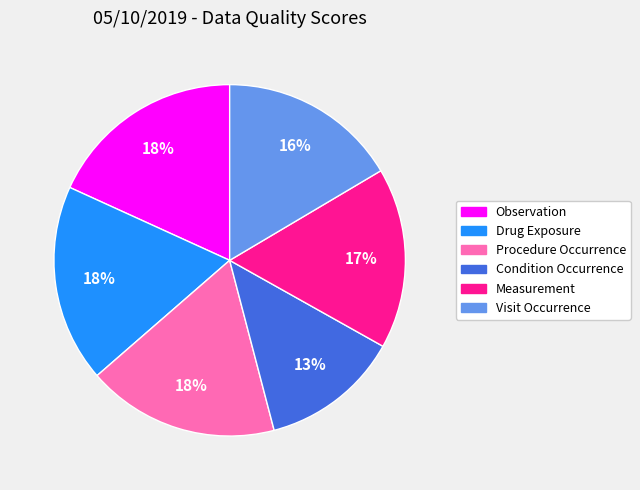

To the nearest percent, what is the average slice percentage?

17%